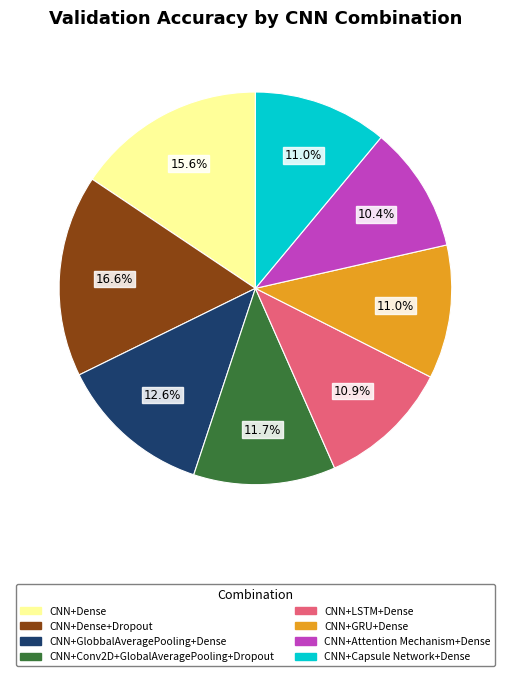

Is there any slice that represents more than half of the pie?

No